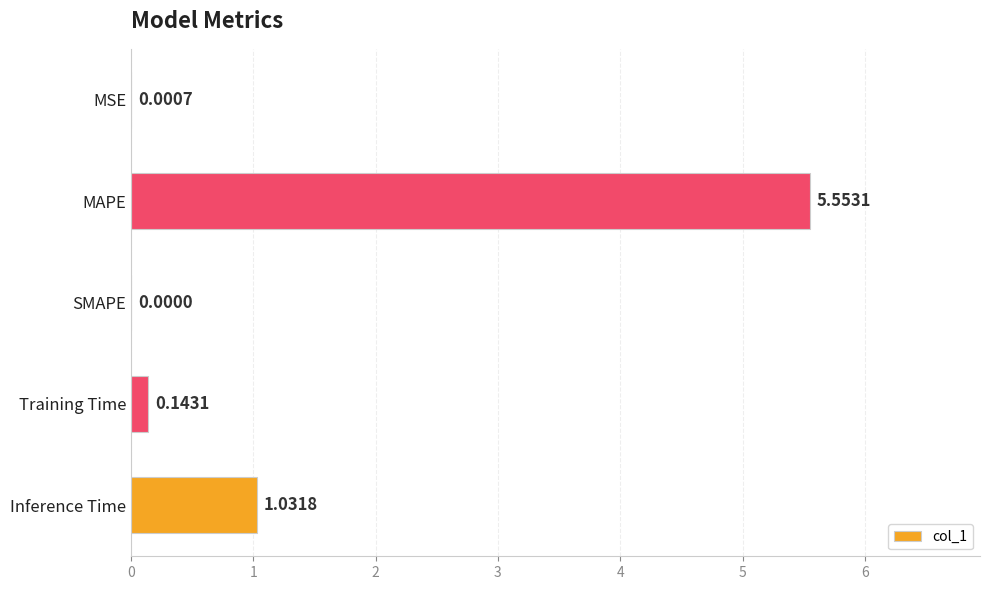

Which category has the highest value across all series?

MAPE